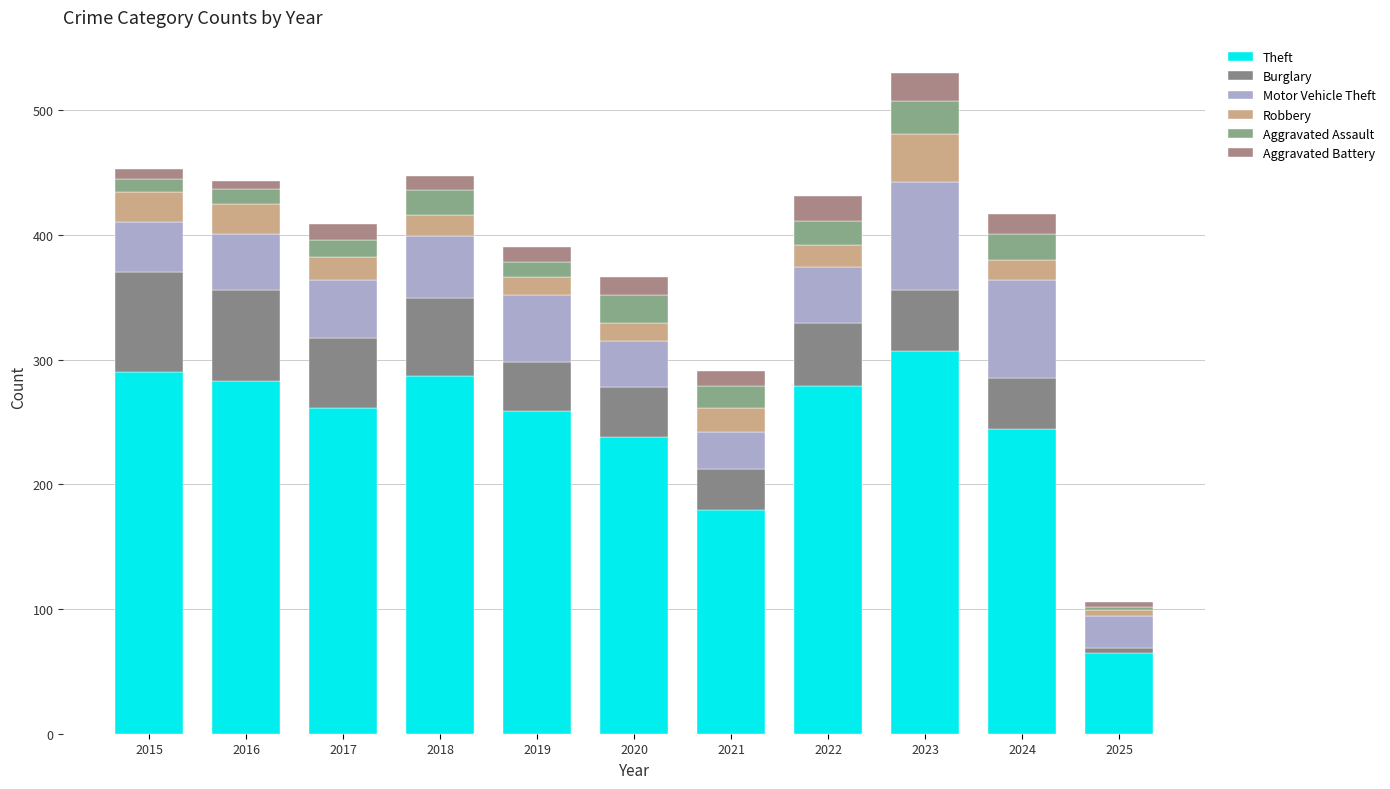

Which series has the widest spread of values?

Theft